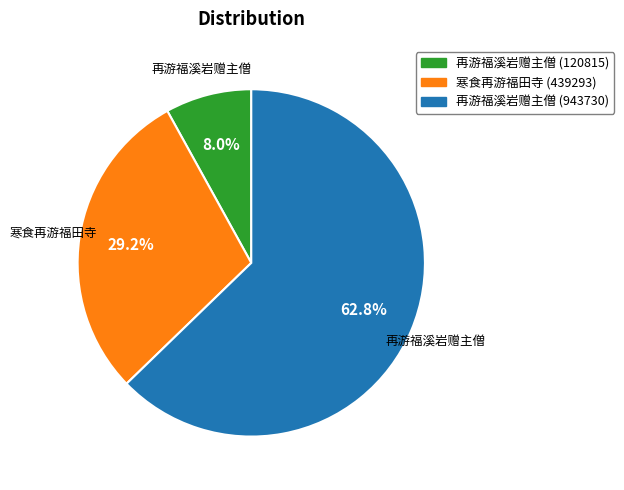

Is there any slice that represents more than half of the pie?

Yes